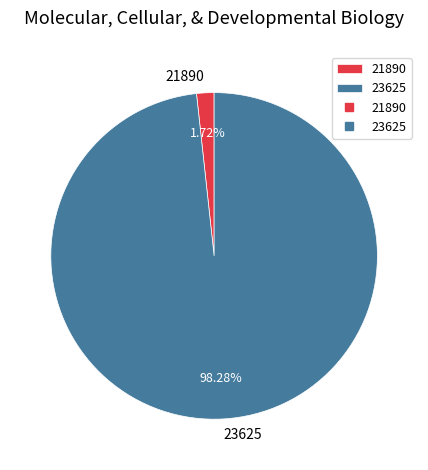

Rank the categories by value from lowest to highest.

21890, 23625